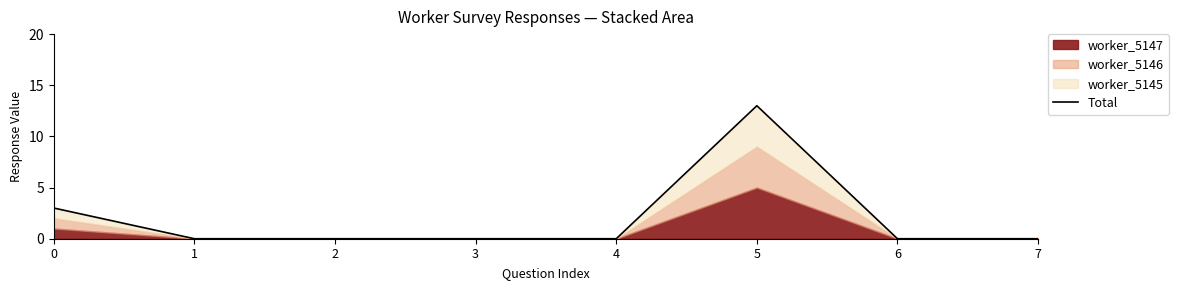

What is the difference between the maximum and minimum values?

13